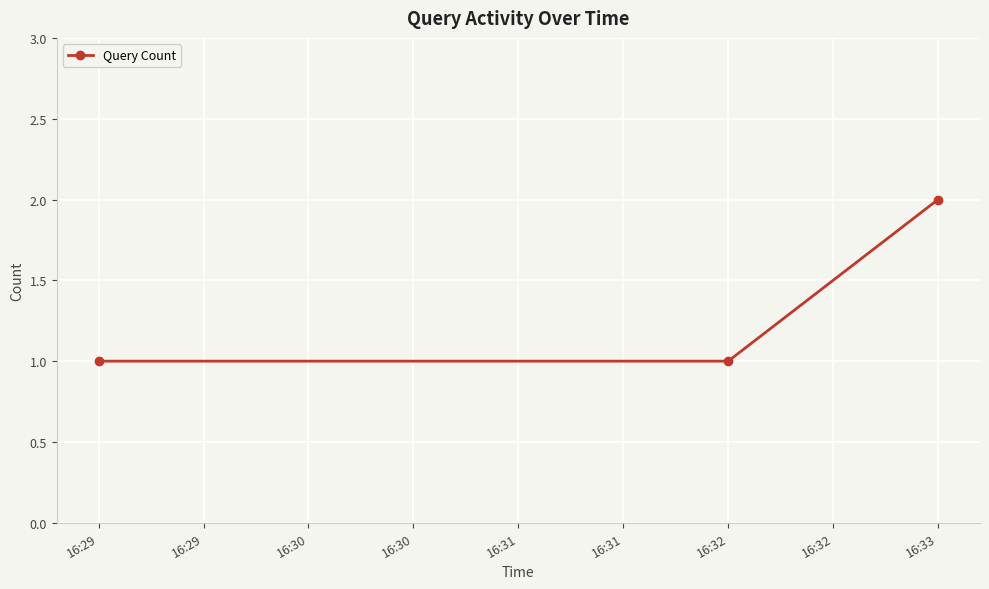

Approximately how many times larger is the value at 16:33 compared to 16:29?

2.0